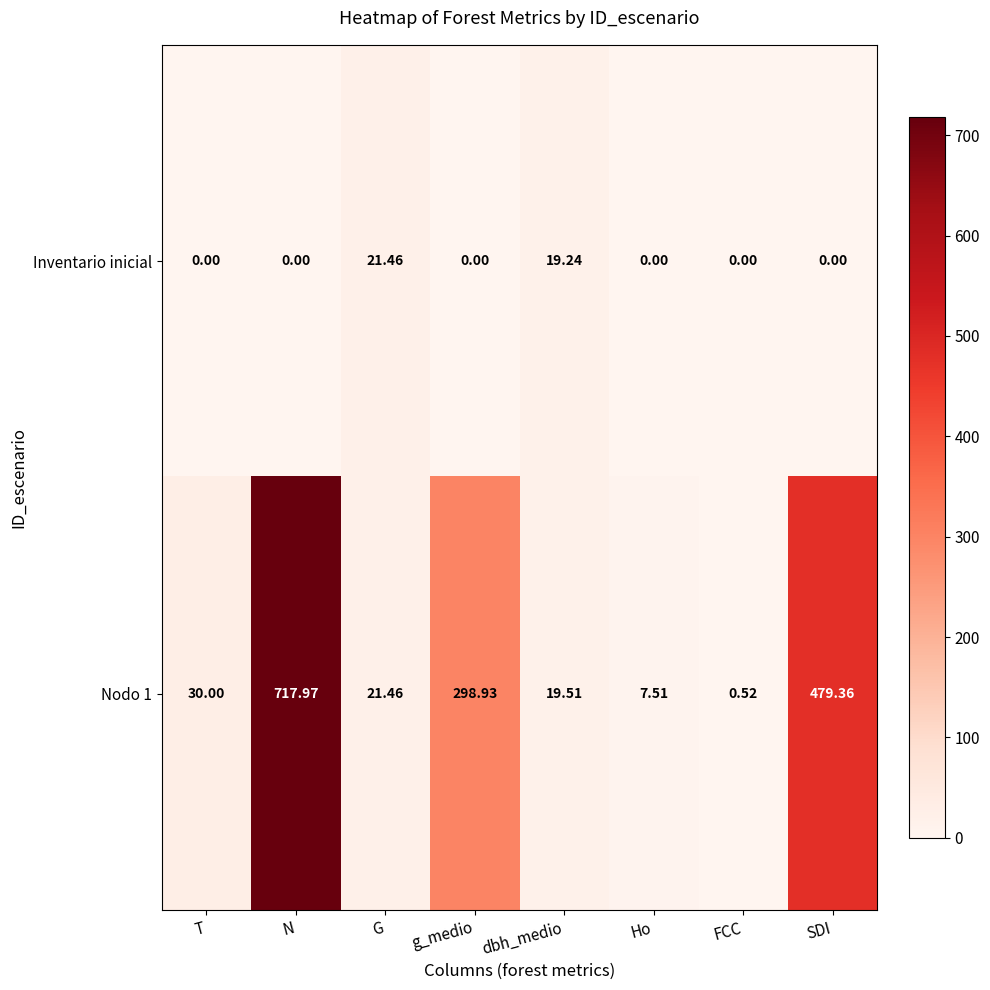

At which label is Inventario inicial closest to 10?

dbh_medio